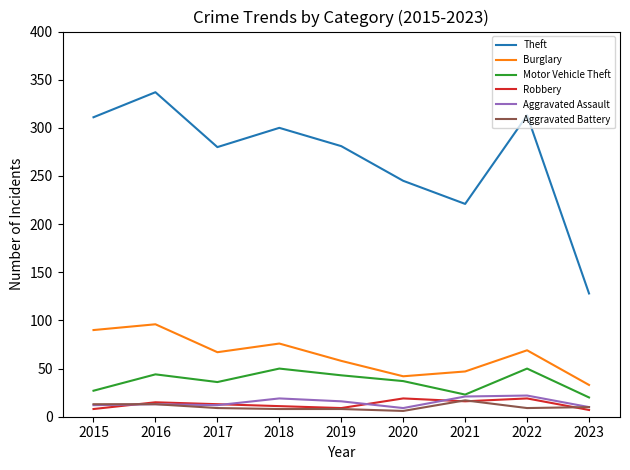

What is the difference between the highest and lowest values at 2019?

273